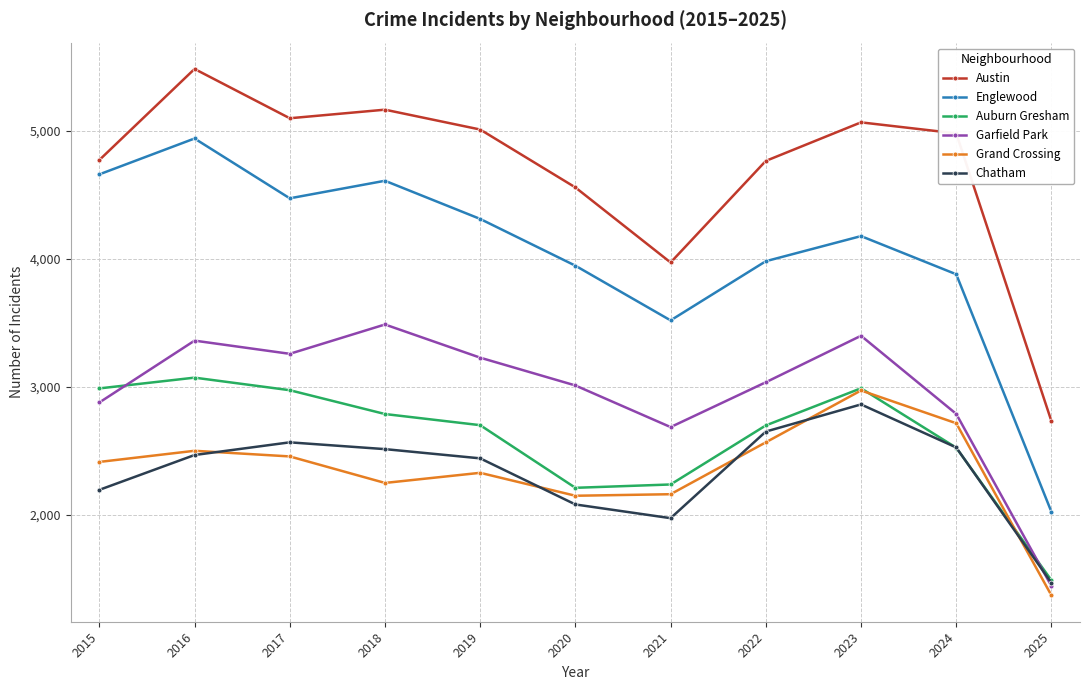

What is the highest value of the Garfield Park series?

3486